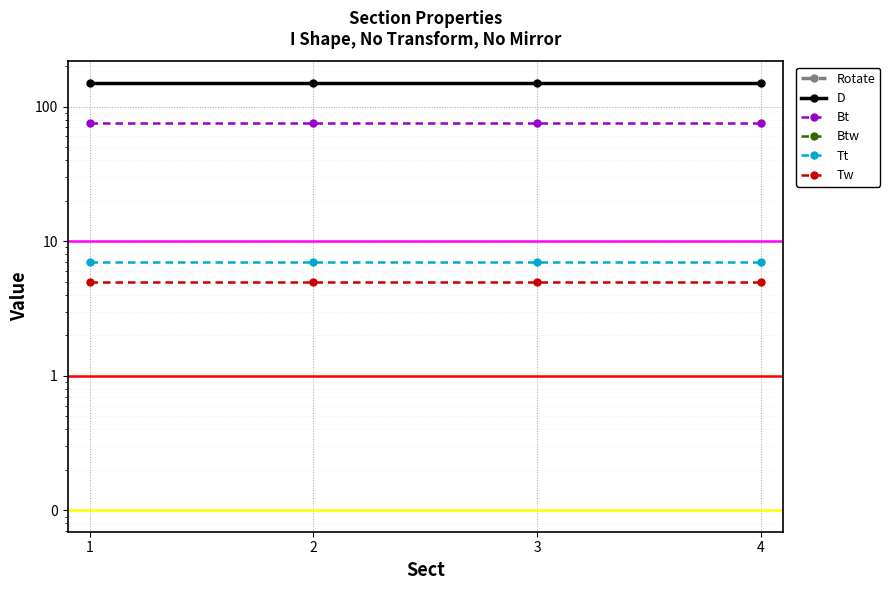

Is the value of Rotate at 2 greater than the value of D at 1?

No